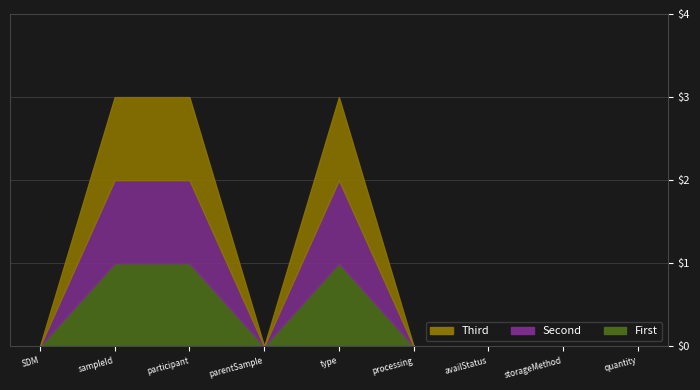

Which series has the widest spread of values?

First